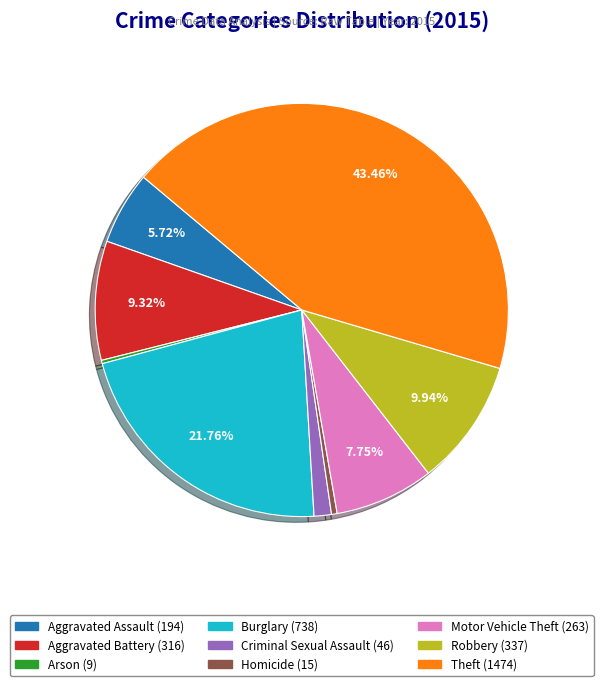

Which slice is the largest?

Theft